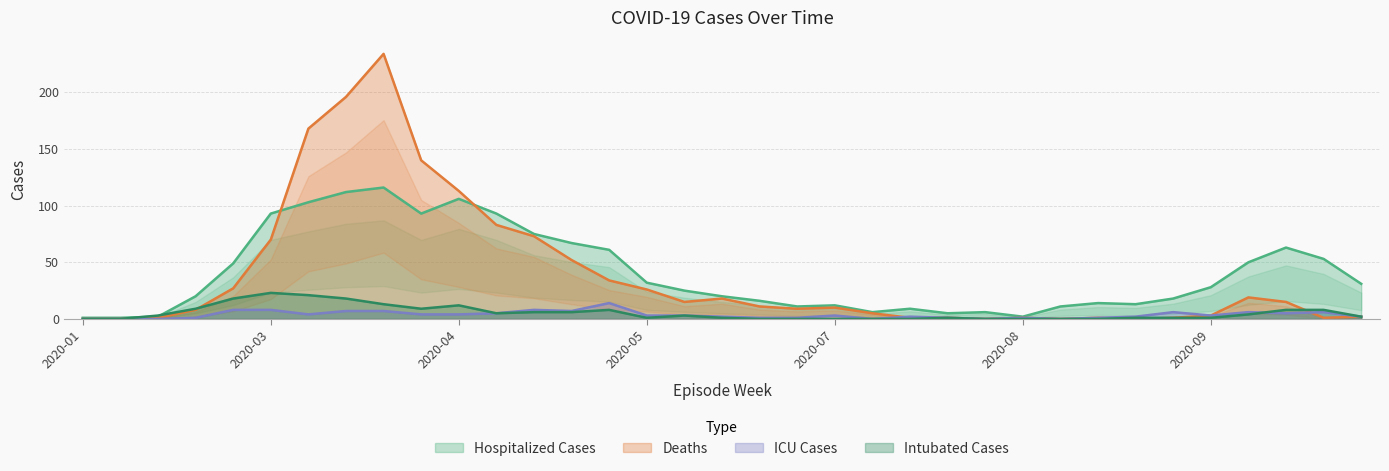

The Deaths series shows 26 at 2020-05. True or false?

True